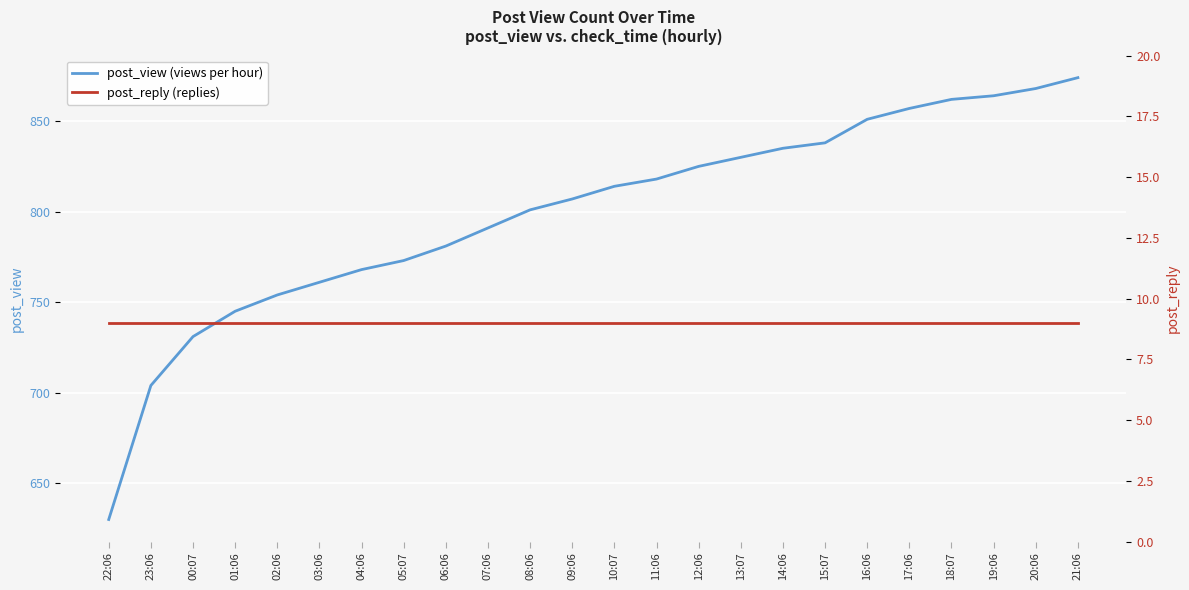

List the labels in order of post_reply (replies) value, smallest first.

22:06, 23:06, 00:07, 01:06, 02:06, 03:06, 04:06, 05:07, 06:06, 07:06, 08:06, 09:06, 10:07, 11:06, 12:06, 13:07, 14:06, 15:07, 16:06, 17:06, 18:07, 19:06, 20:06, 21:06